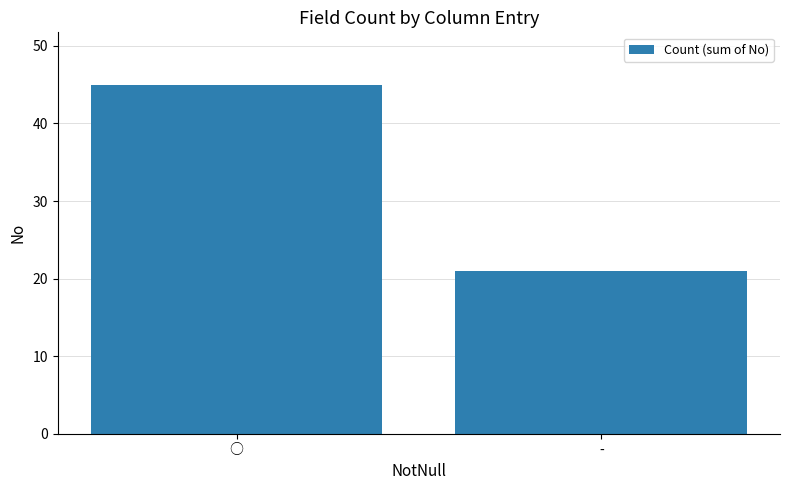

What is the sum of all values?

66